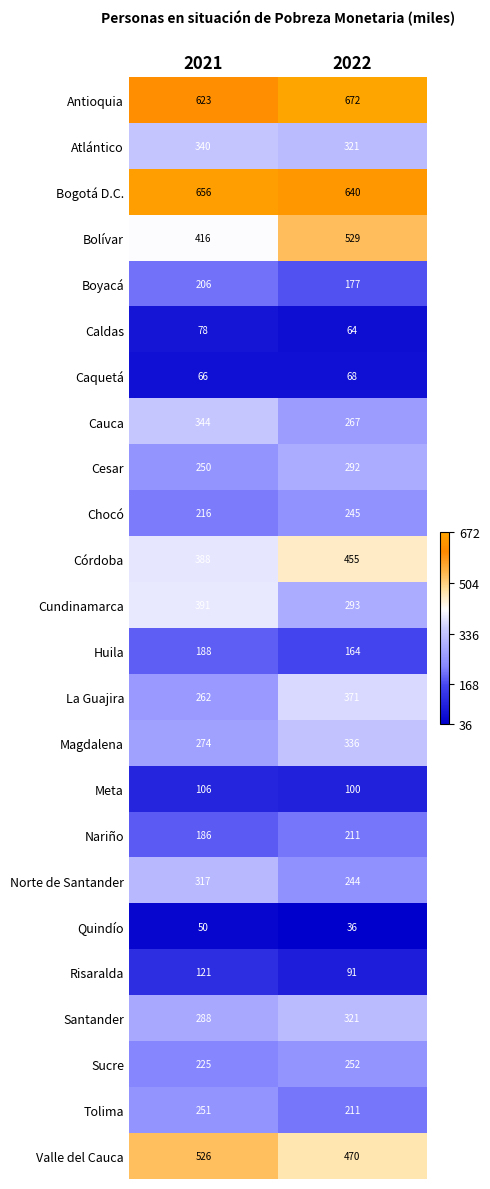

Is it true that Santander equals 288 at 2021?

True